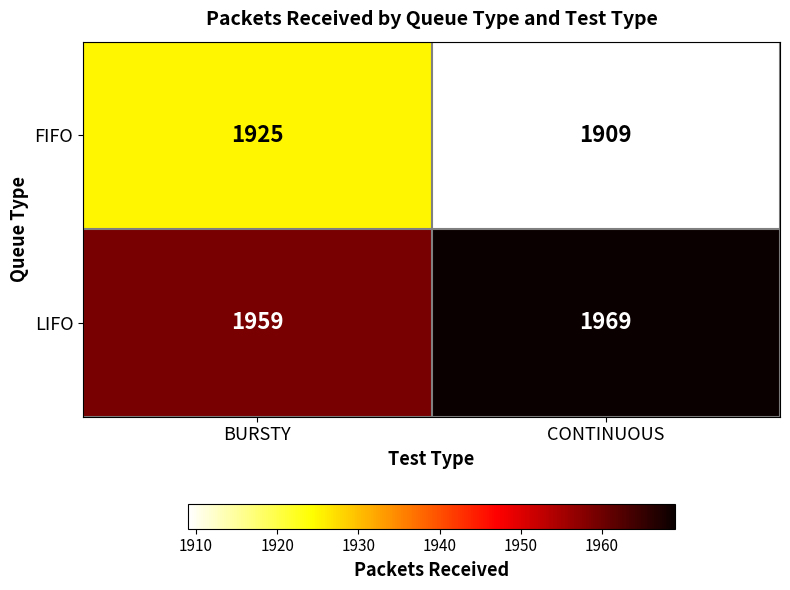

Which series changed the most between BURSTY and CONTINUOUS?

FIFO